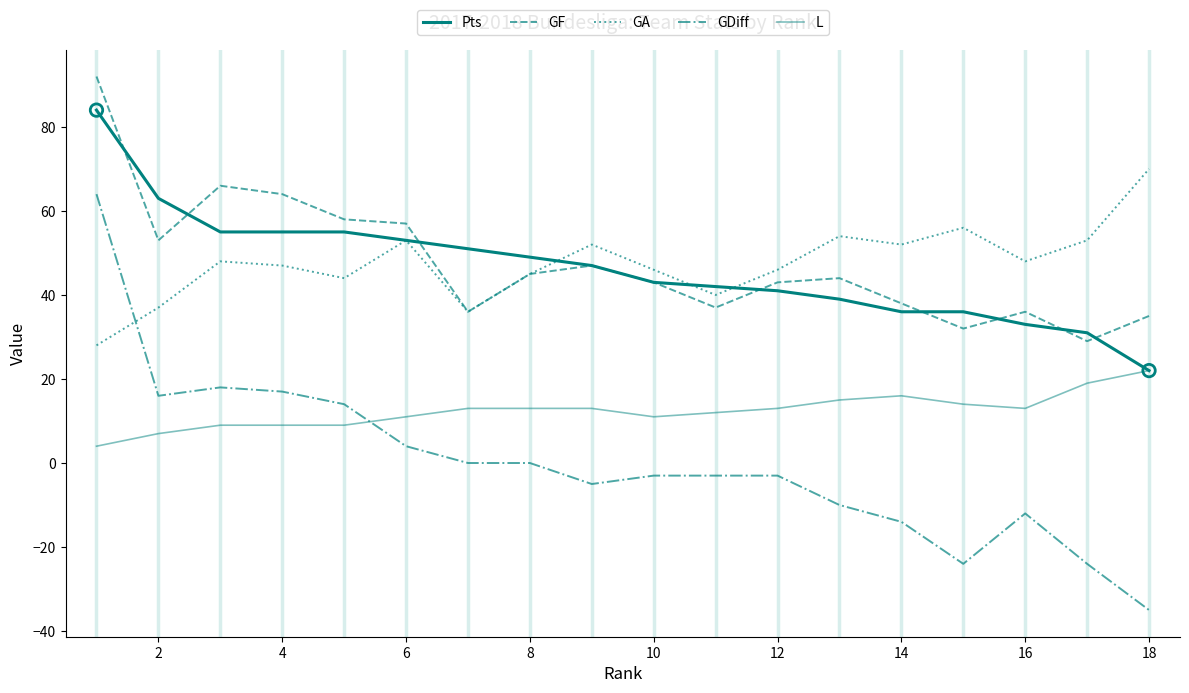

Does the chart have visible grid lines?

No